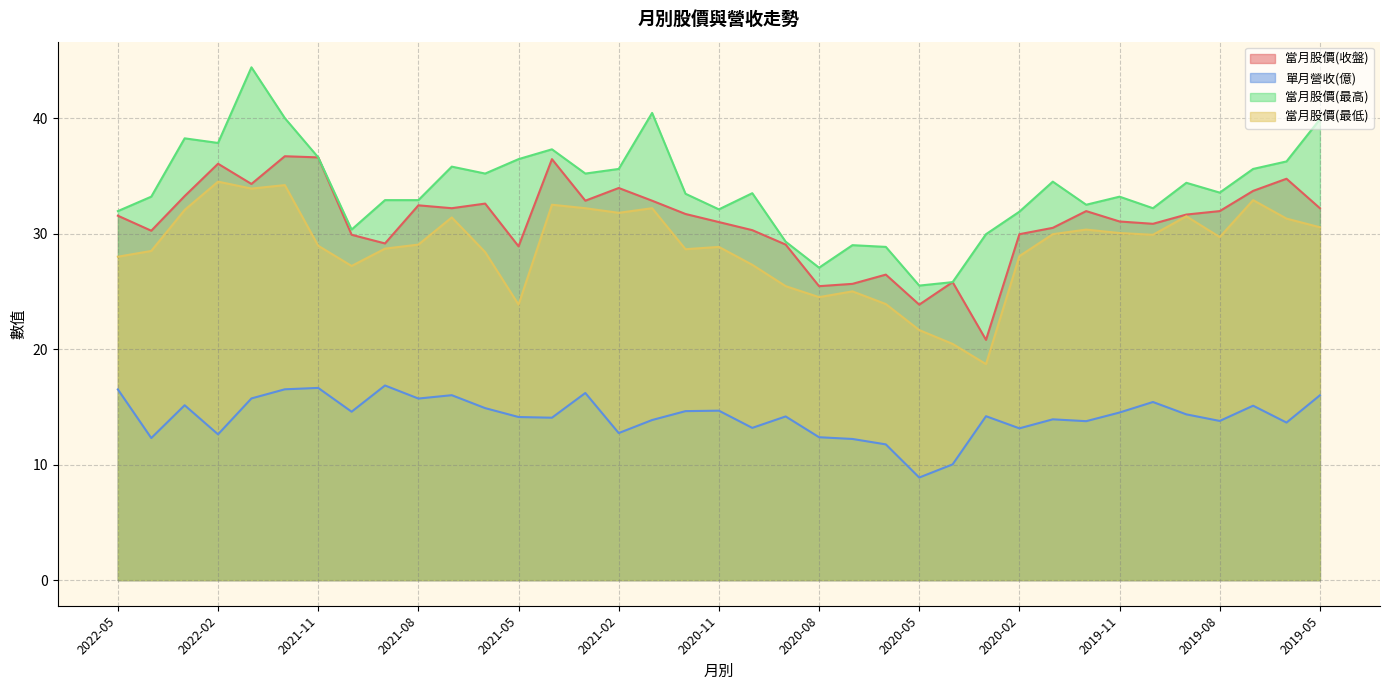

True or false: 當月股價(最高) and 當月股價(最低) intersect in this chart.

False